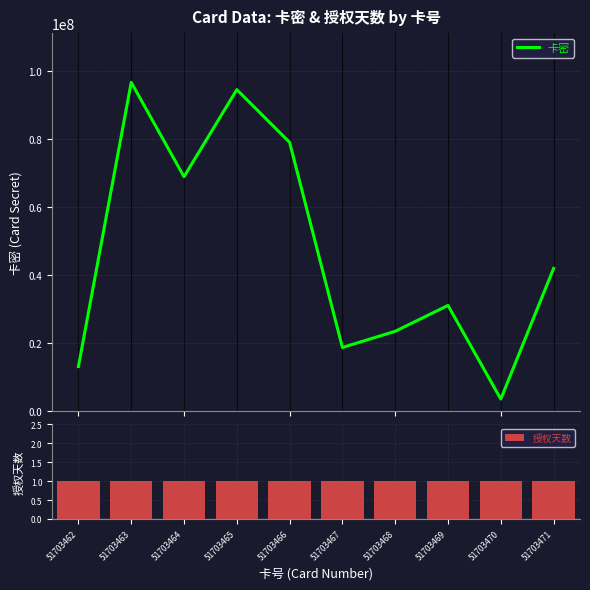

What is the minimum value for 卡密?

3458672